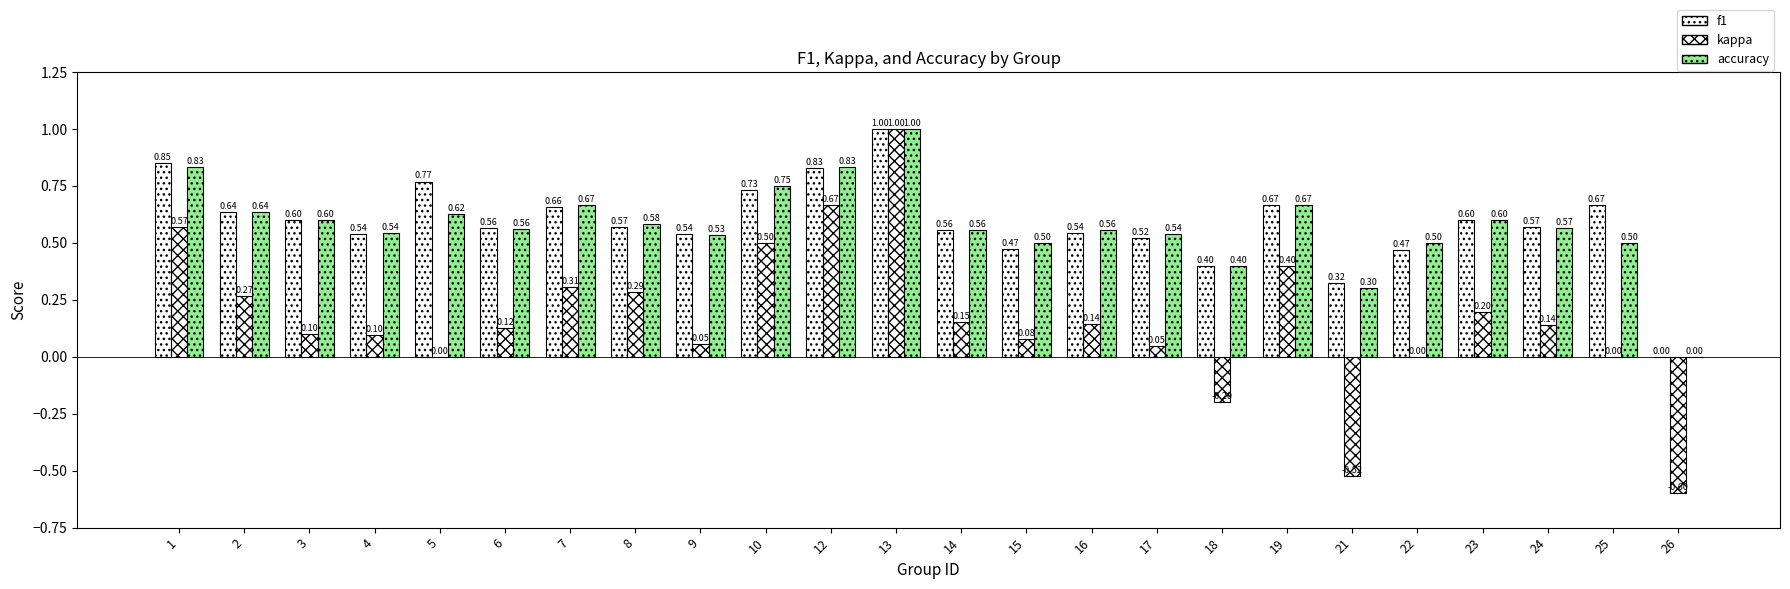

What is the value of the kappa bar at the 3rd from the left?

0.1